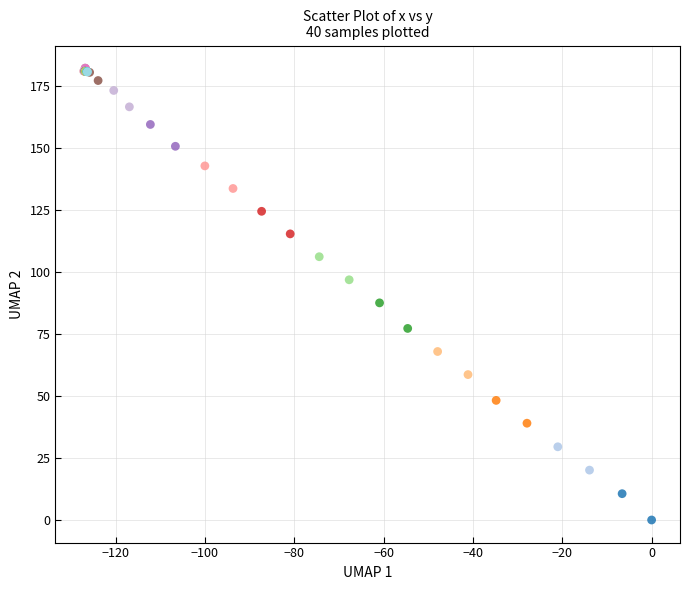

What Y value in the scatter plot is closest to 91?

87.5